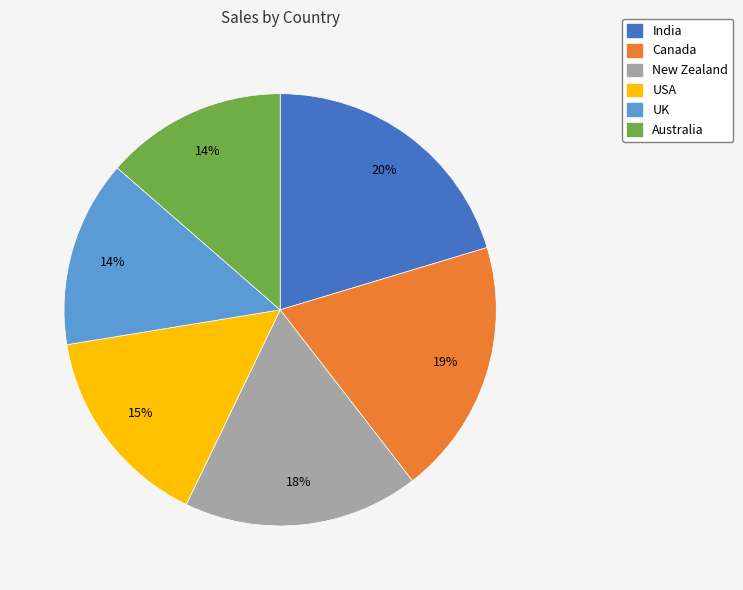

Which slice is the largest?

India